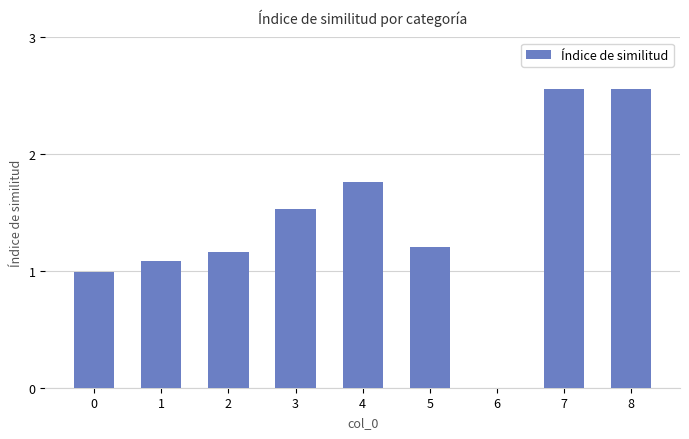

How many distinct data groups are displayed?

1